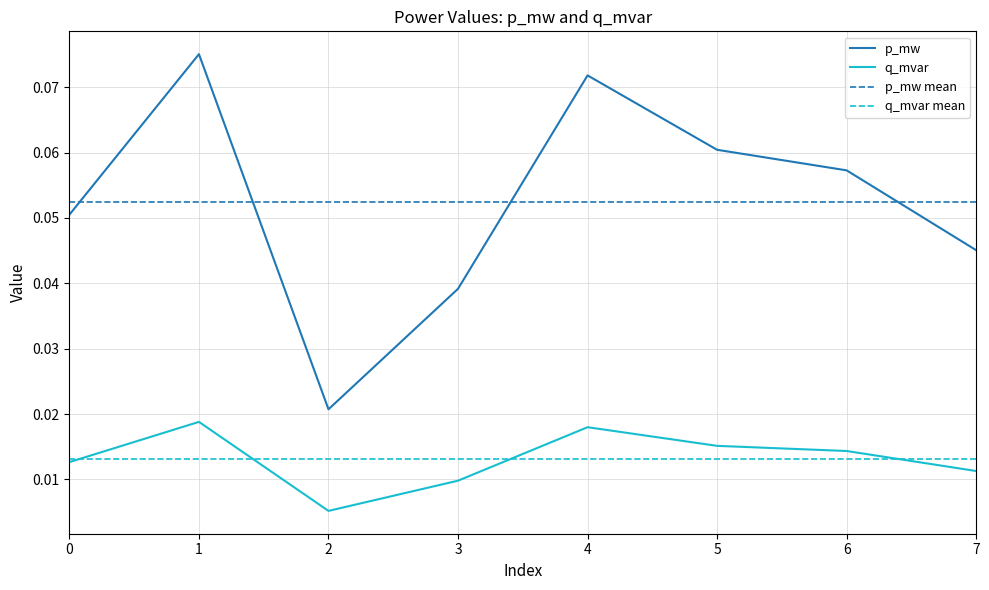

True or false: p_mw and q_mvar intersect in this chart.

False